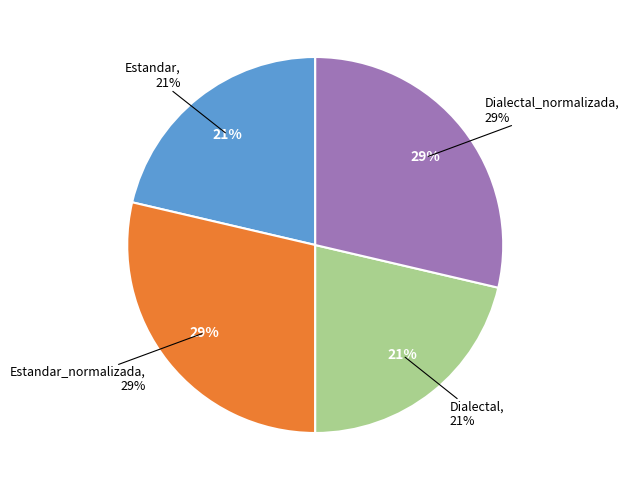

What is the ratio of the value at Estandar to the value at Dialectal_normalizada?

0.7